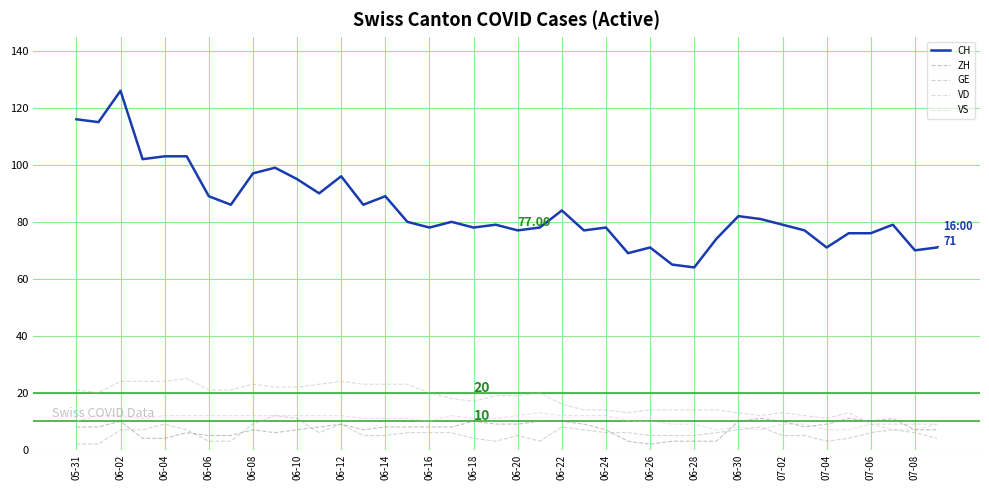

Reading left to right, extract all data points from this chart.

CH: 116	115	126	102	103	103	89	86	97	99	95	90	96	86	89	80	78	80	78	79	77	78	84	77	78	69	71	65	64	74	82	81	79	77	71	76	76	79	70	71
ZH: 8	8	10	4	4	6	5	5	7	6	7	8	9	7	8	8	8	8	10	9	9	10	10	9	7	3	2	3	3	3	10	11	10	8	9	11	10	11	7	7
GE: 2	2	7	7	9	7	3	3	9	12	11	6	9	5	5	6	6	6	4	3	5	3	8	7	6	6	5	5	5	6	7	8	5	5	3	4	6	7	6	4
VD: 21	20	24	24	24	25	21	21	23	22	22	23	24	23	23	23	20	18	17	19	19	20	16	14	14	13	14	14	14	14	13	12	13	12	11	13	9	9	9	9
VS: 10	12	12	11	12	12	12	12	12	12	12	12	12	11	11	11	10	12	11	11	12	13	12	12	12	10	10	9	9	7	8	7	9	9	7	7	9	7	7	9